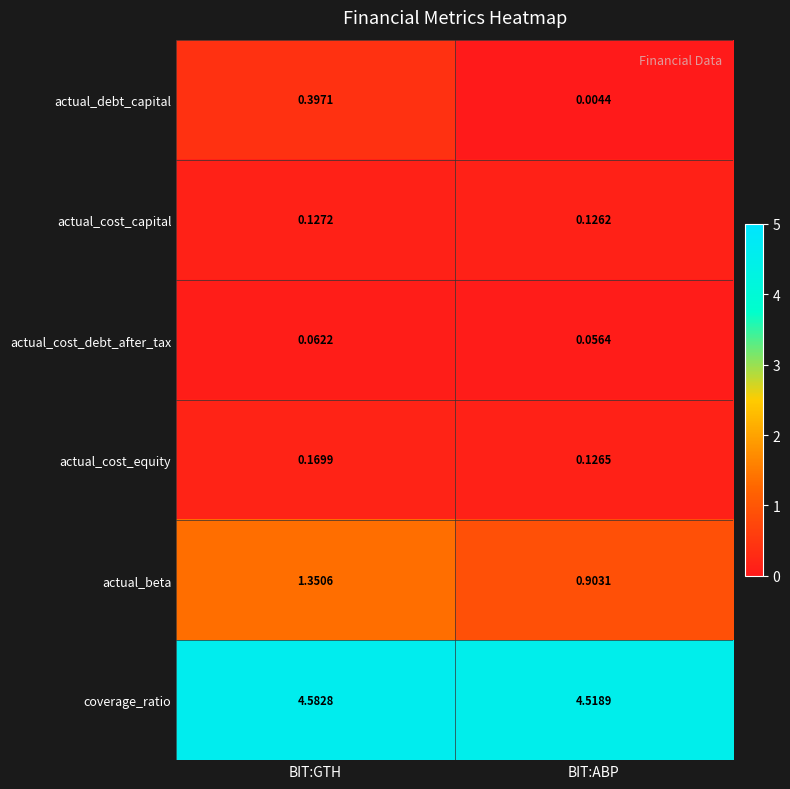

Which series has the largest range (max minus min)?

actual_beta